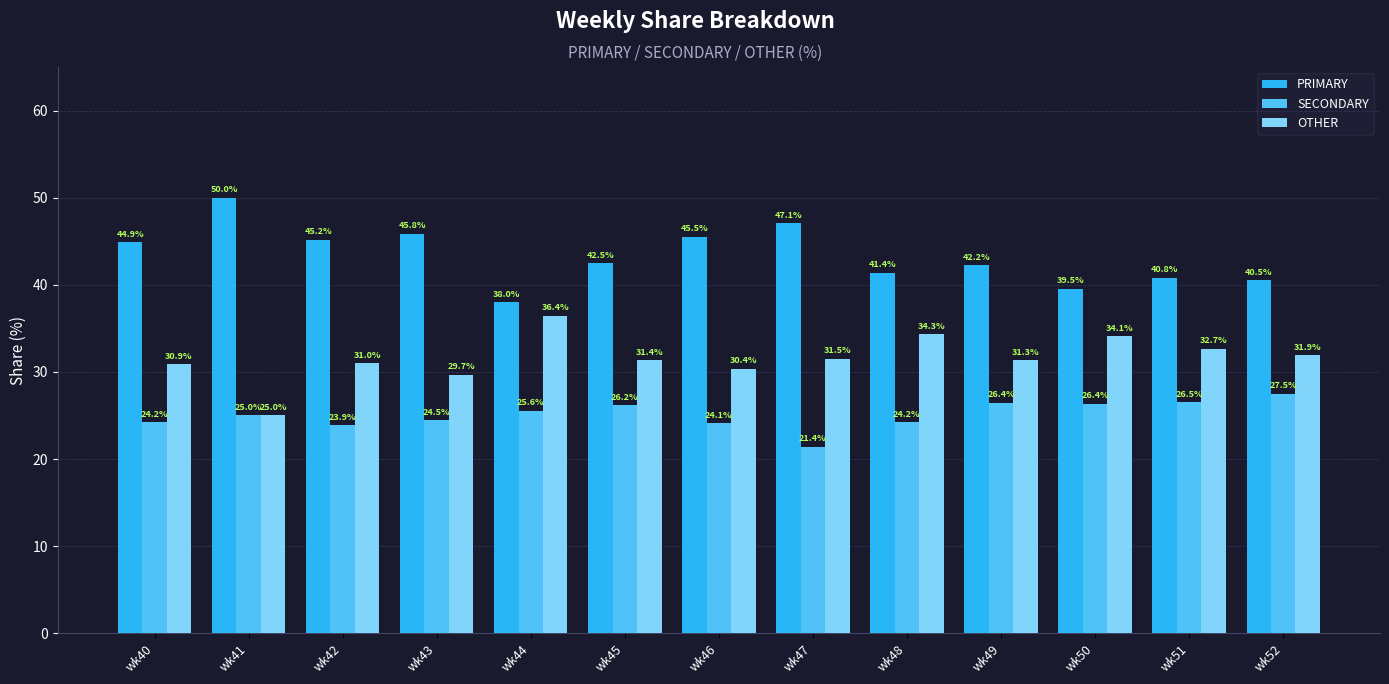

What is the spread (max minus min) of values at wk42?

21.3